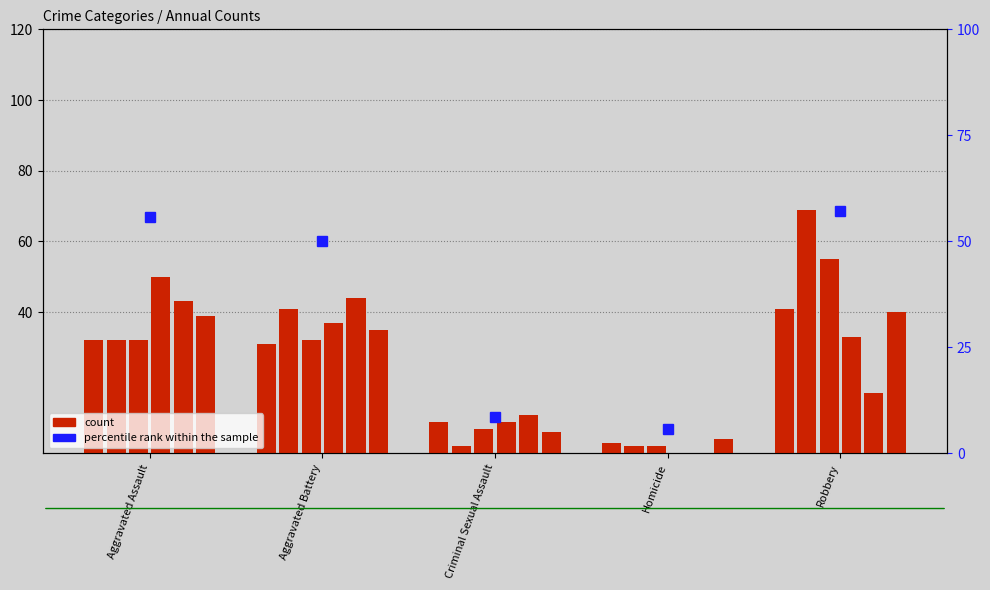

How many categories are shown in the chart?

5